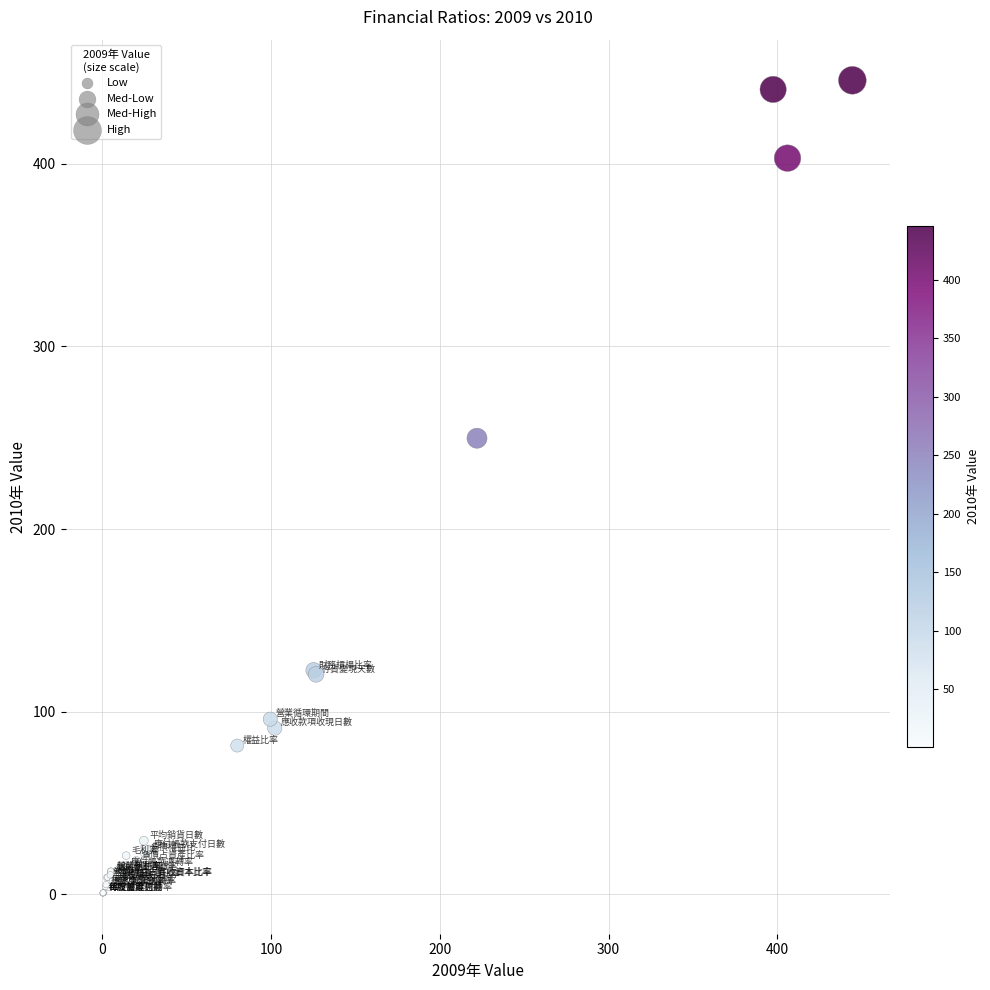

What Y value in the scatter plot is closest to 223?

249.7